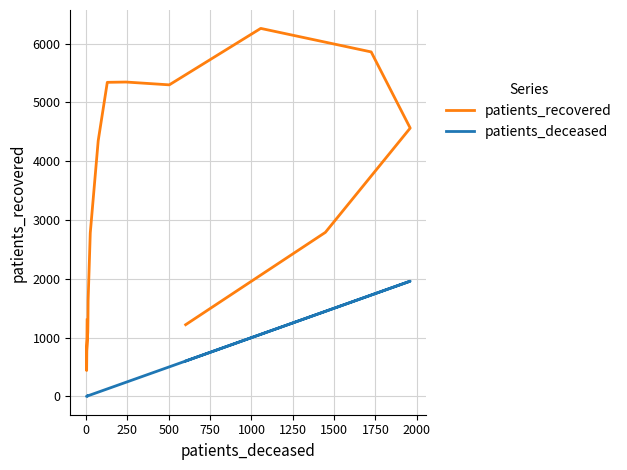

What is the value of the patients_deceased point at the 6th from the left?

12